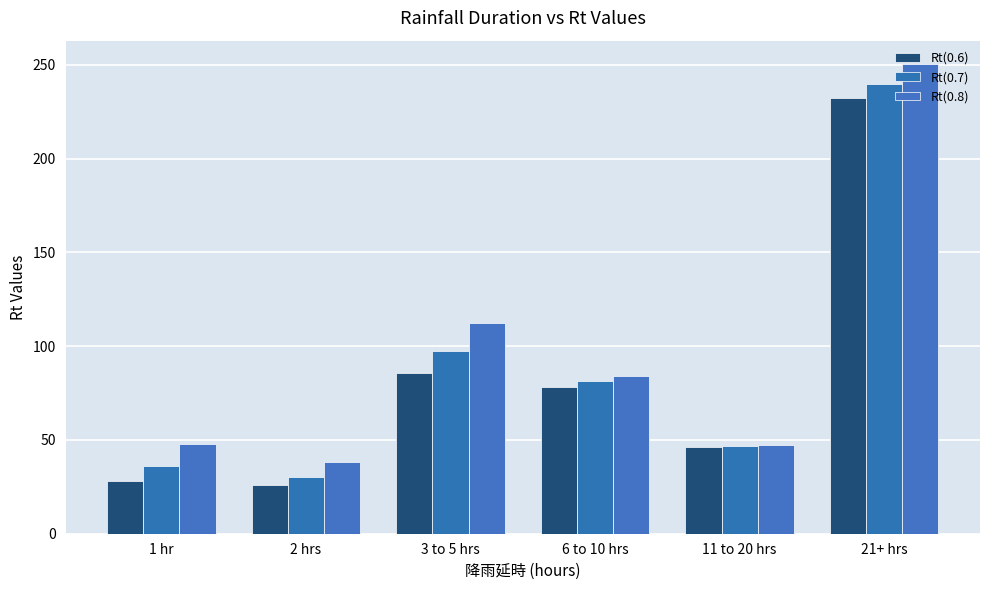

The Rt(0.7) series shows 81.4 at 6 to 10 hrs. True or false?

True